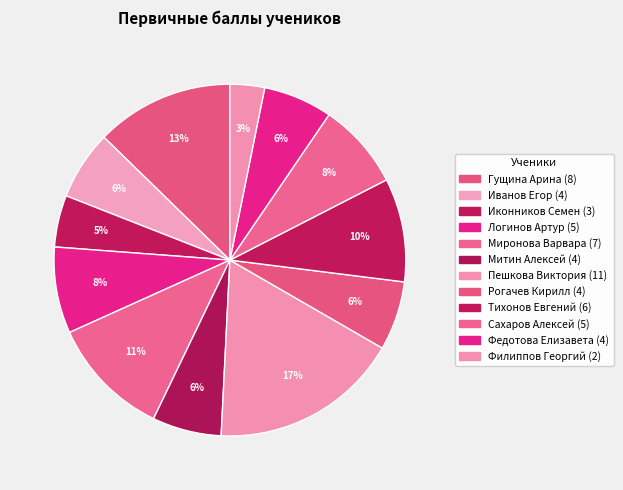

Is it true that Иванов Егор is 6% of the pie?

True